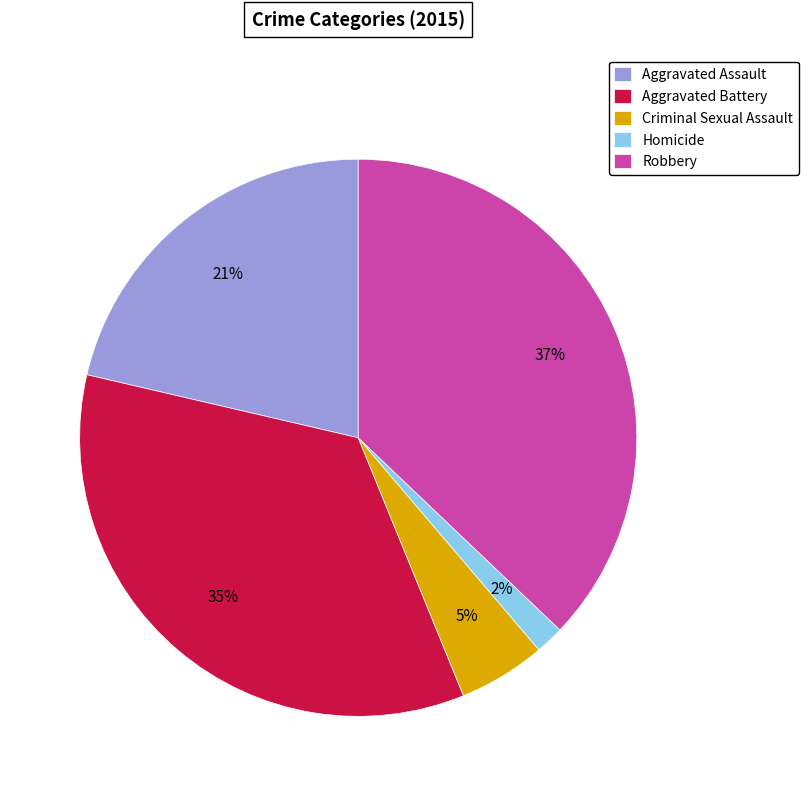

To the nearest percent, what is the difference between the largest and smallest slice percentages?

35%